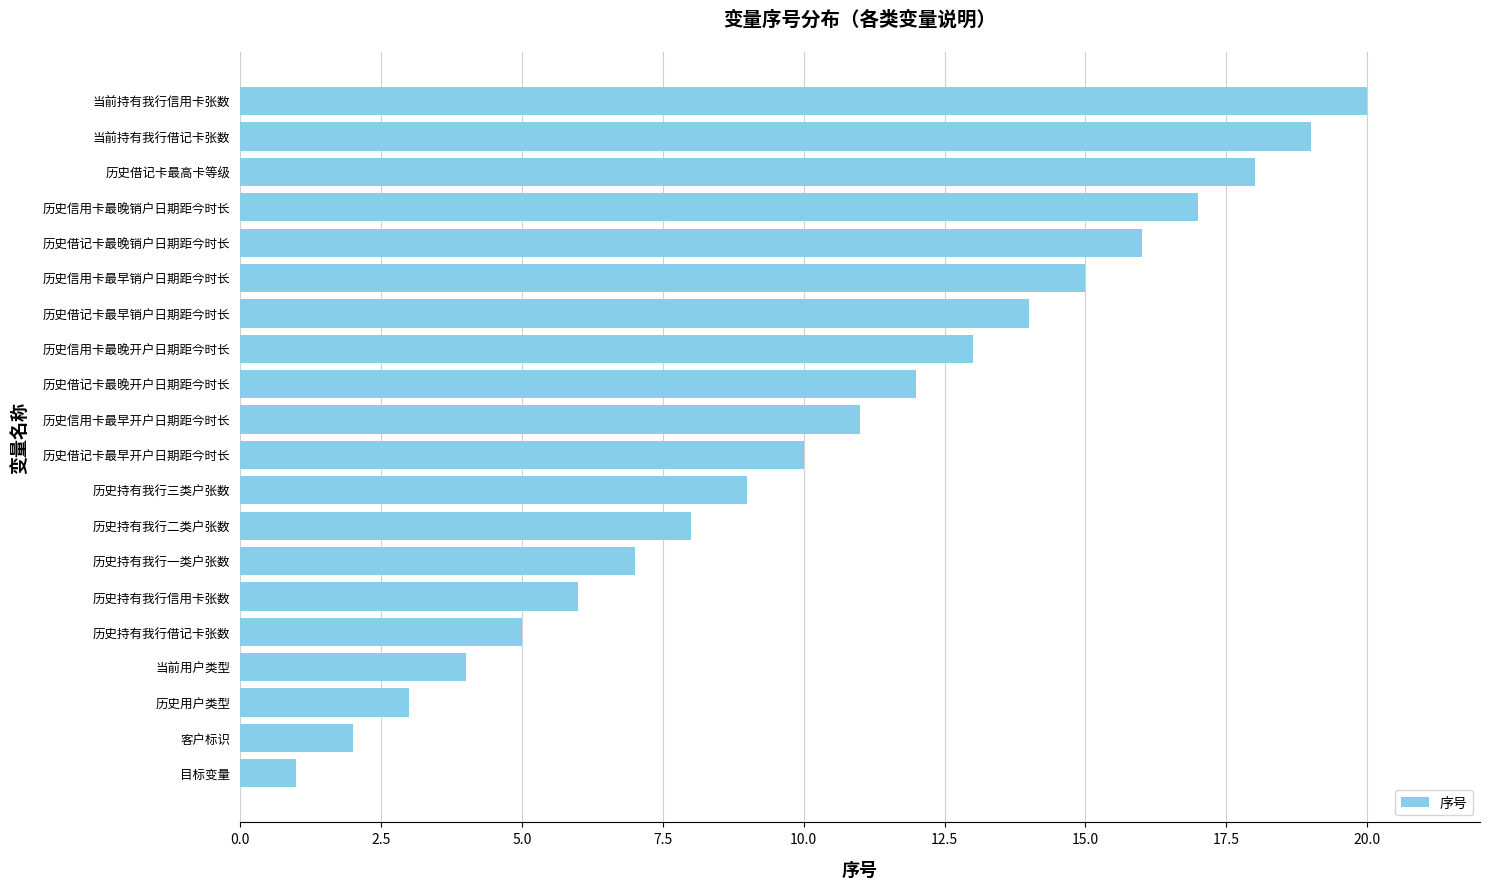

How many data points are less than 11?

10